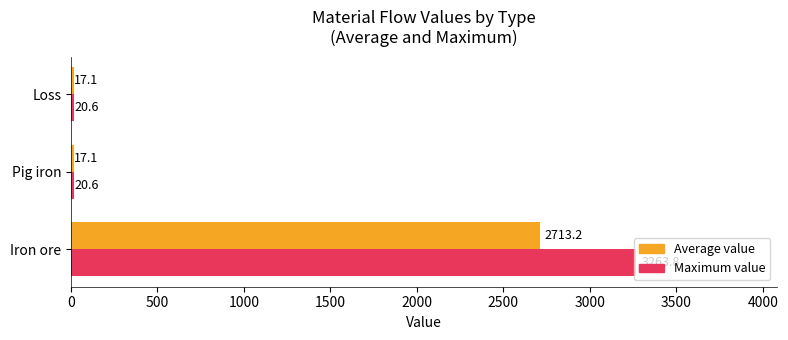

List the series in order of their peak value, highest first.

Maximum value, Average value